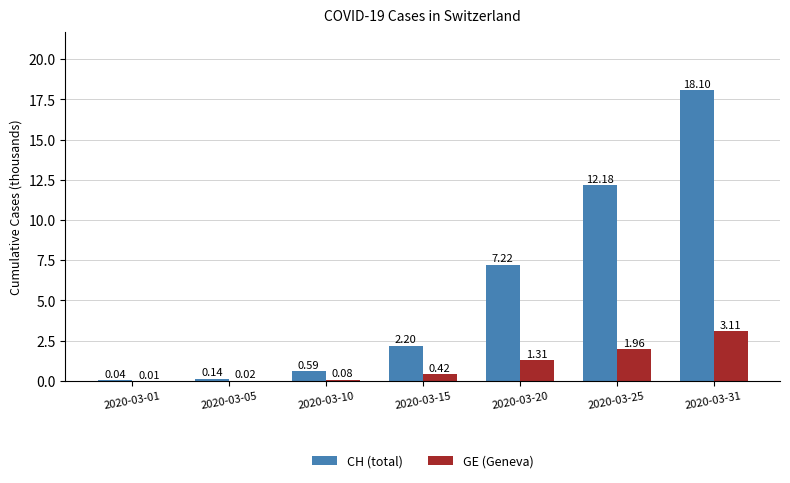

What is the maximum value shown in the chart?

18.1